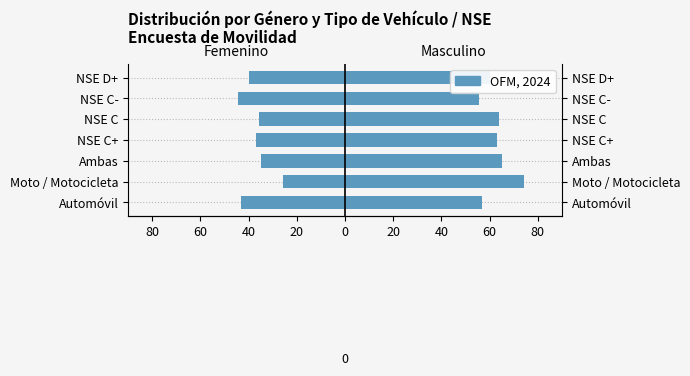

Reading right to left, list all the values displayed in this chart.

Femenino: -40.0	-44.3	-35.9	-36.9	-34.9	-25.6	-43.3
Masculino: 60.0	55.7	64.1	63.1	65.1	74.4	56.7